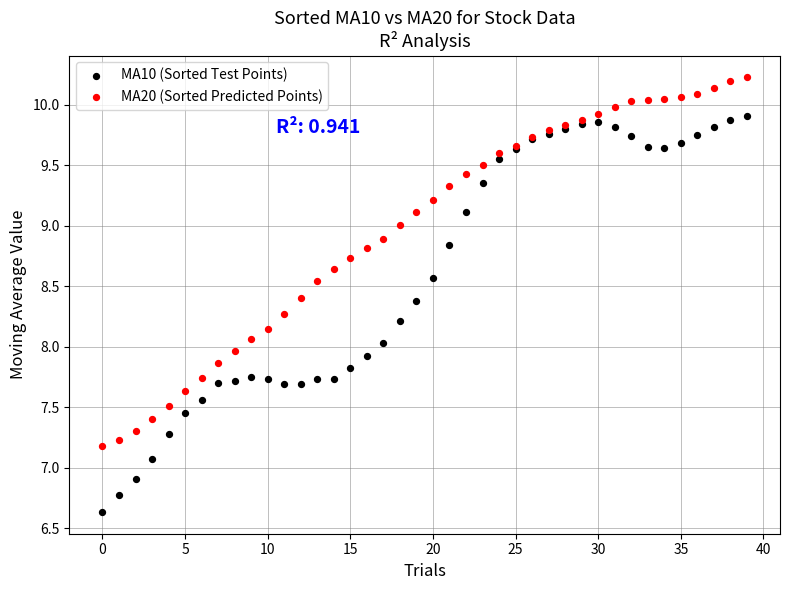

Which series reaches the maximum Y coordinate?

MA20 (Sorted Predicted Points)